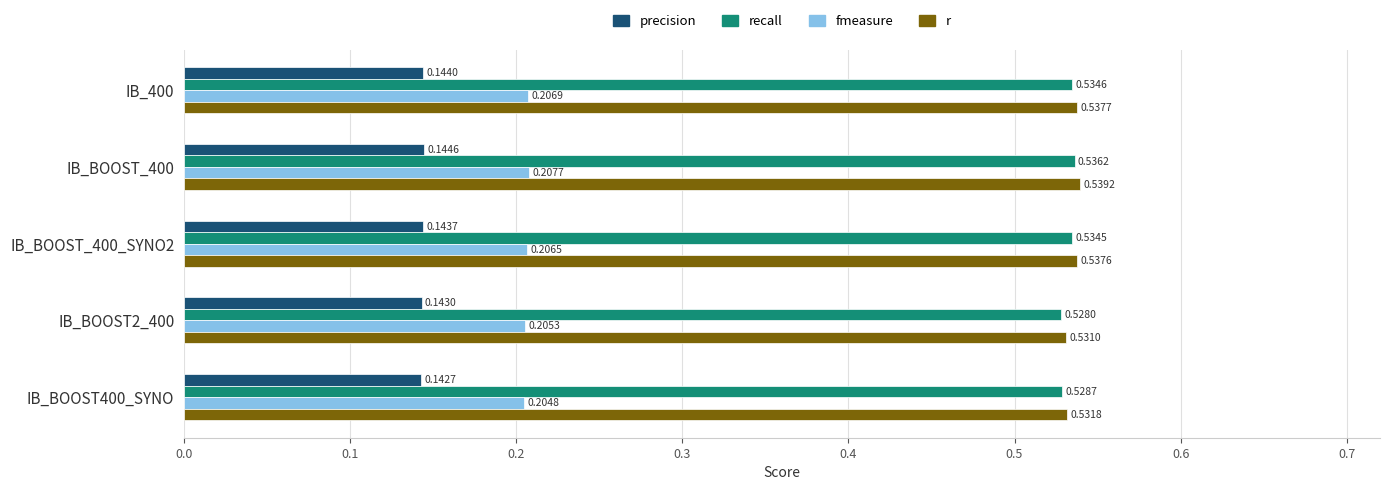

What is the difference between the highest and lowest values at IB_BOOST_400_SYNO2?

0.4